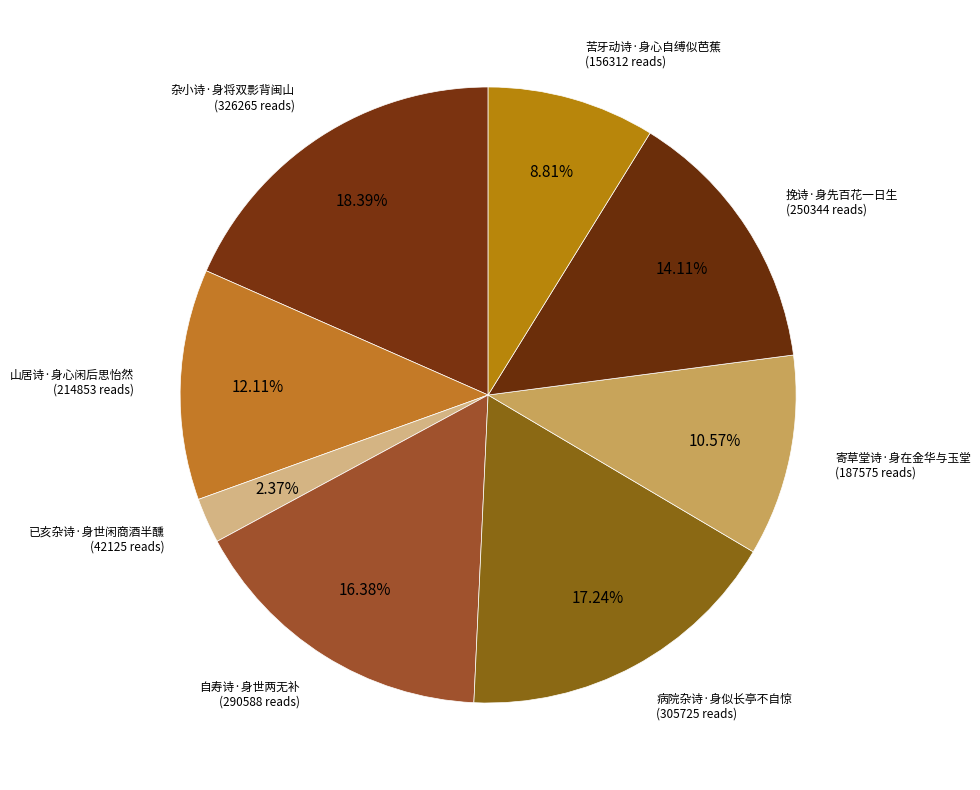

Does 寄草堂诗·身在金华与玉堂 represent more than half of the total?

No